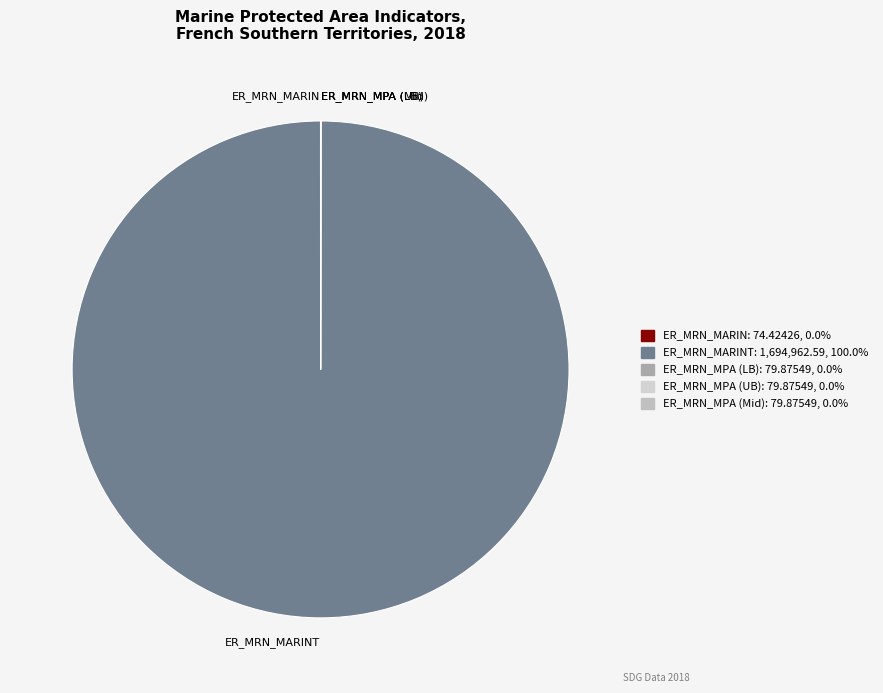

Is there any slice that represents more than half of the pie?

Yes